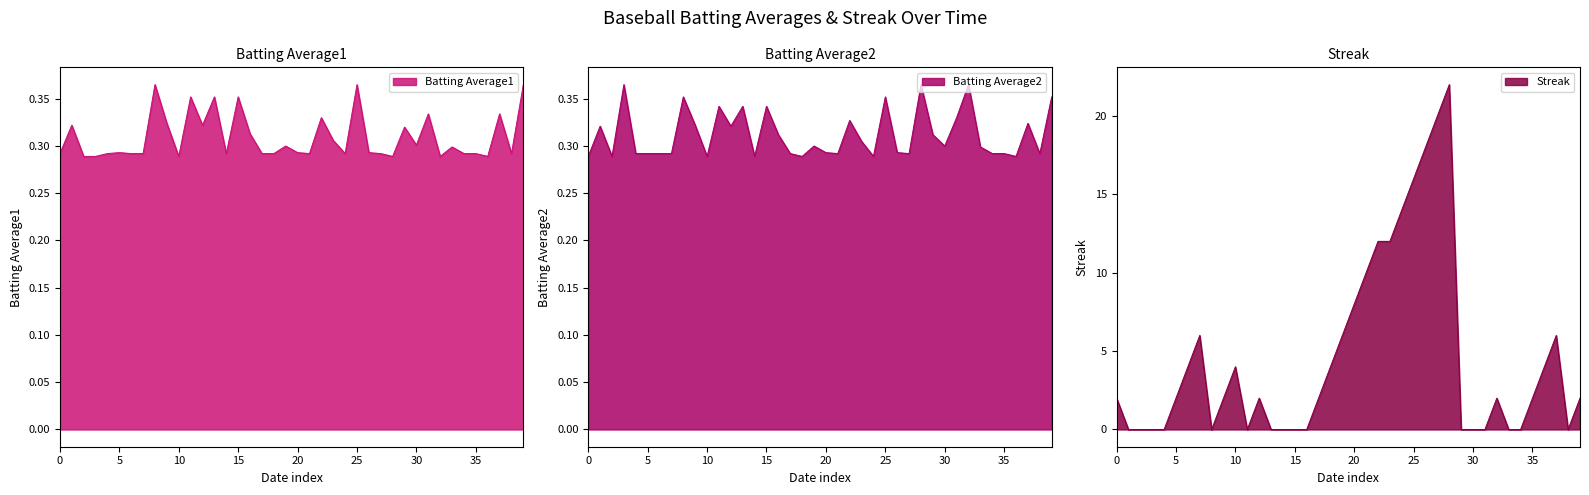

Rank the series by their maximum value, from highest to lowest.

Streak, Batting Average1, Batting Average2